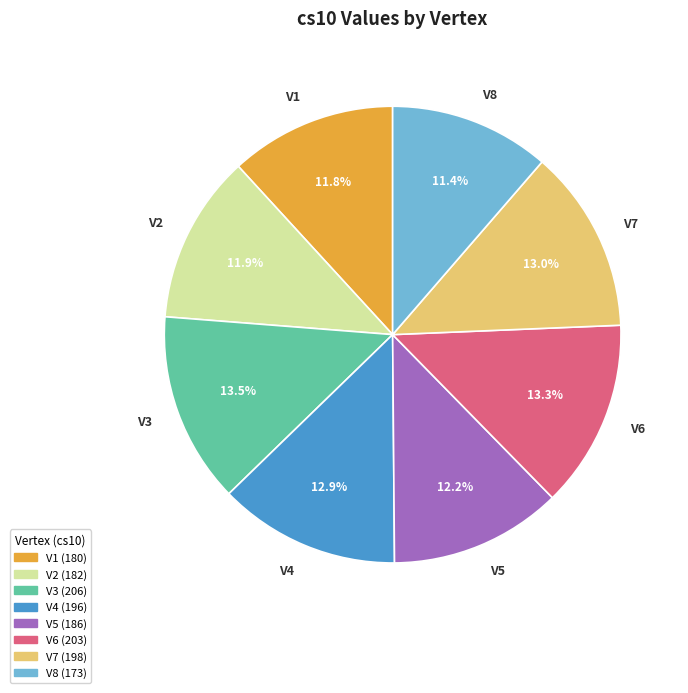

Approximately how many times larger is the value at V7 compared to V1?

1.1